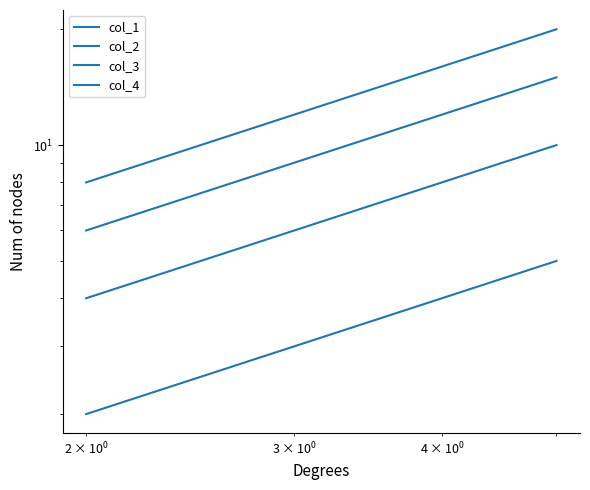

Reading right to left, transcribe all the data shown in this chart.

col_1: 5	4	3	2
col_2: 10	8	6	4
col_3: 15	12	9	6
col_4: 20	16	12	8